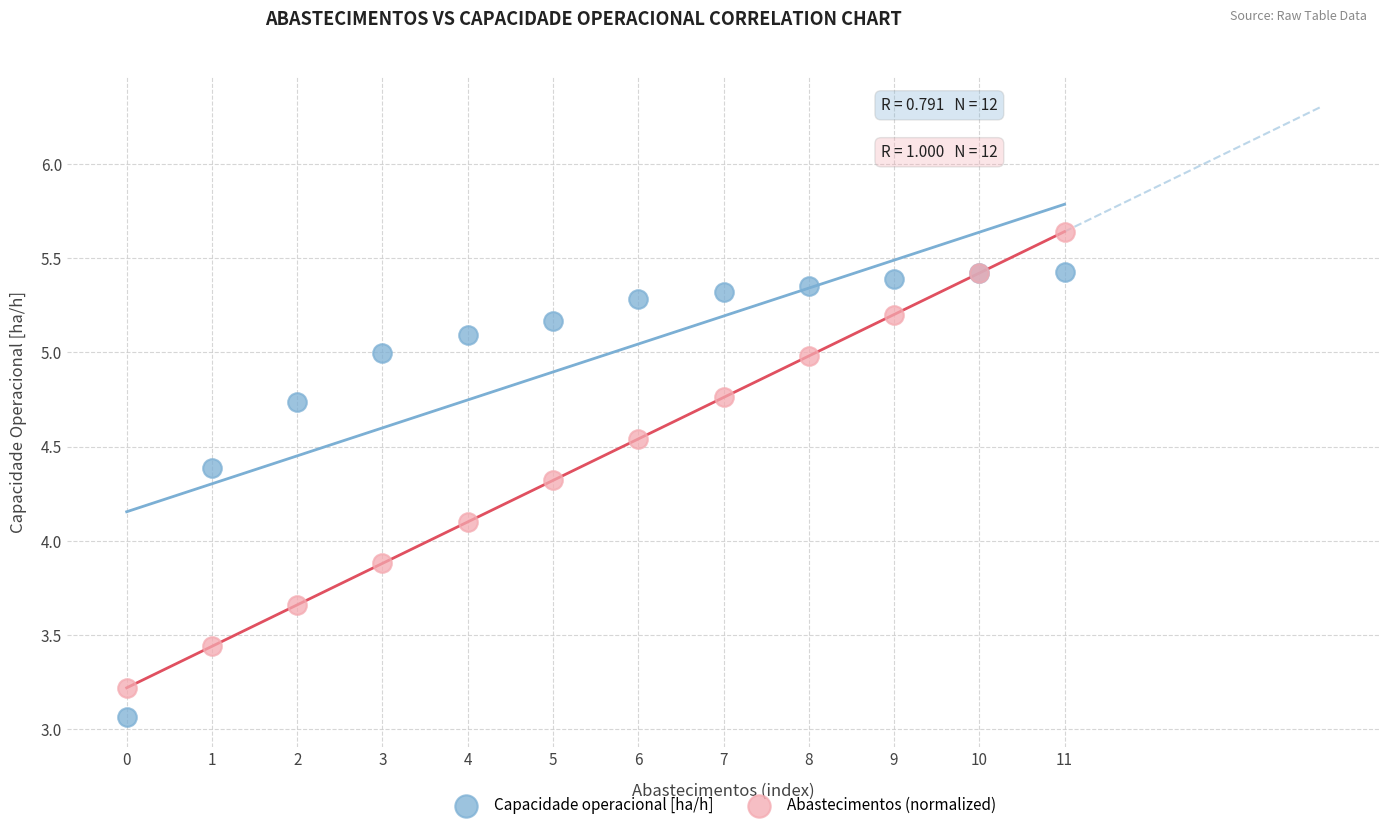

Which series contains the highest Y value?

Abastecimentos (normalized)